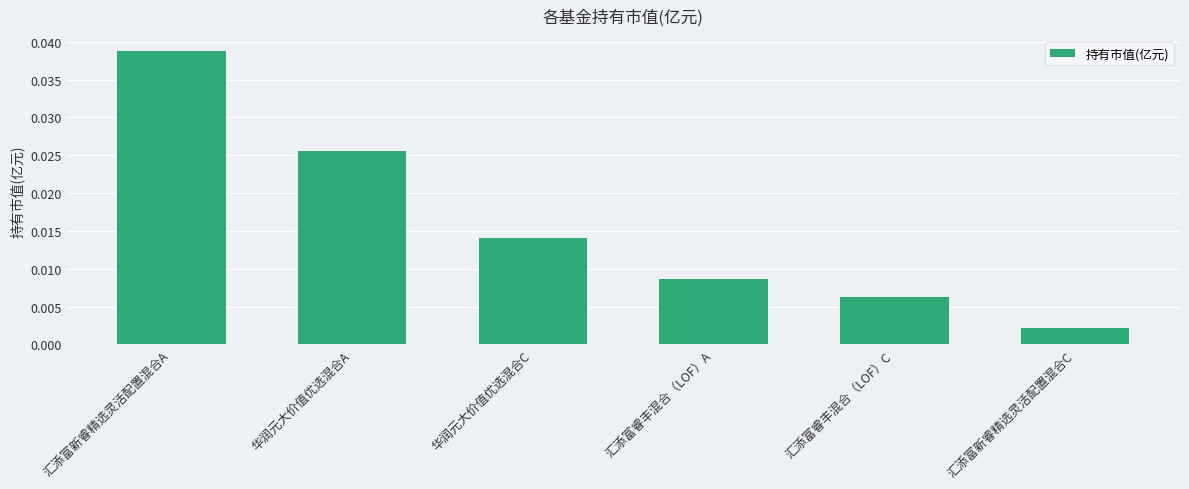

At which category does the chart reach its peak across all series?

汇添富新睿精选灵活配置混合A